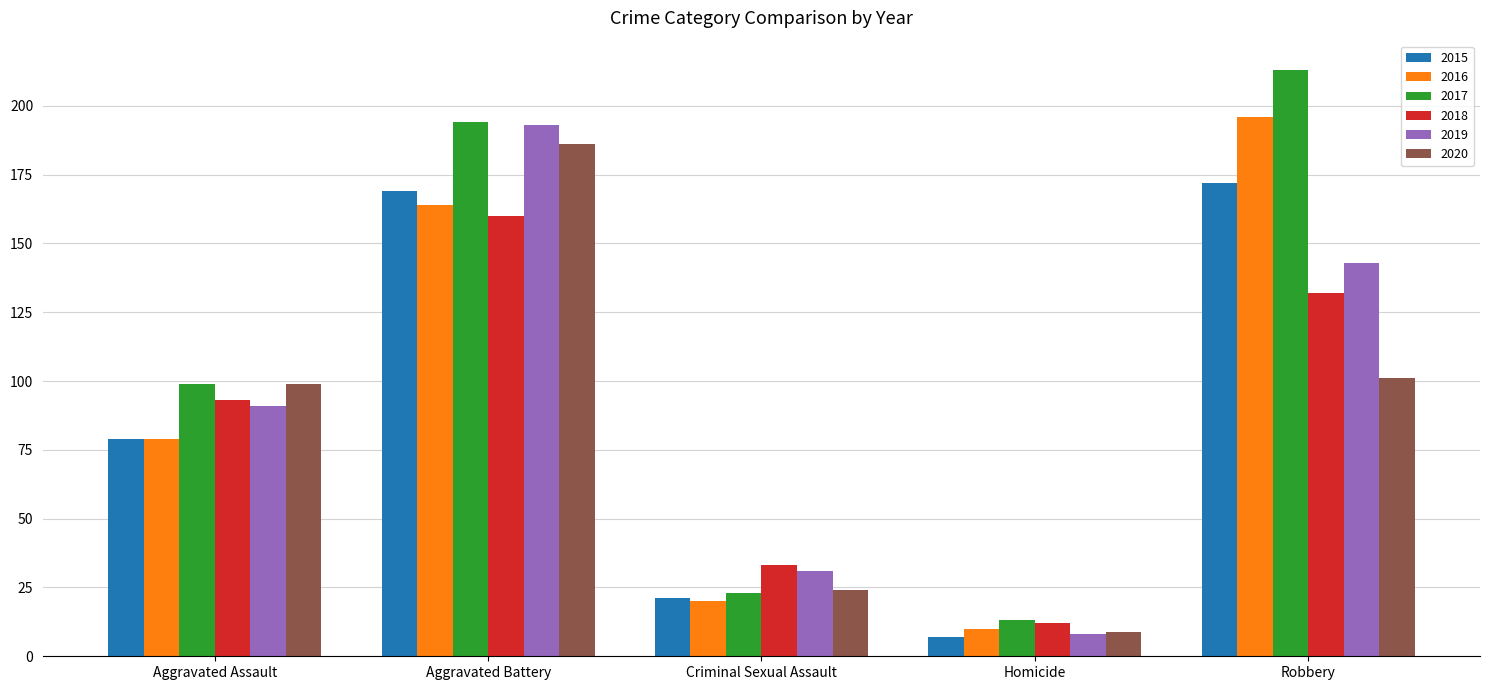

Which label corresponds to the smallest value in the chart?

Homicide